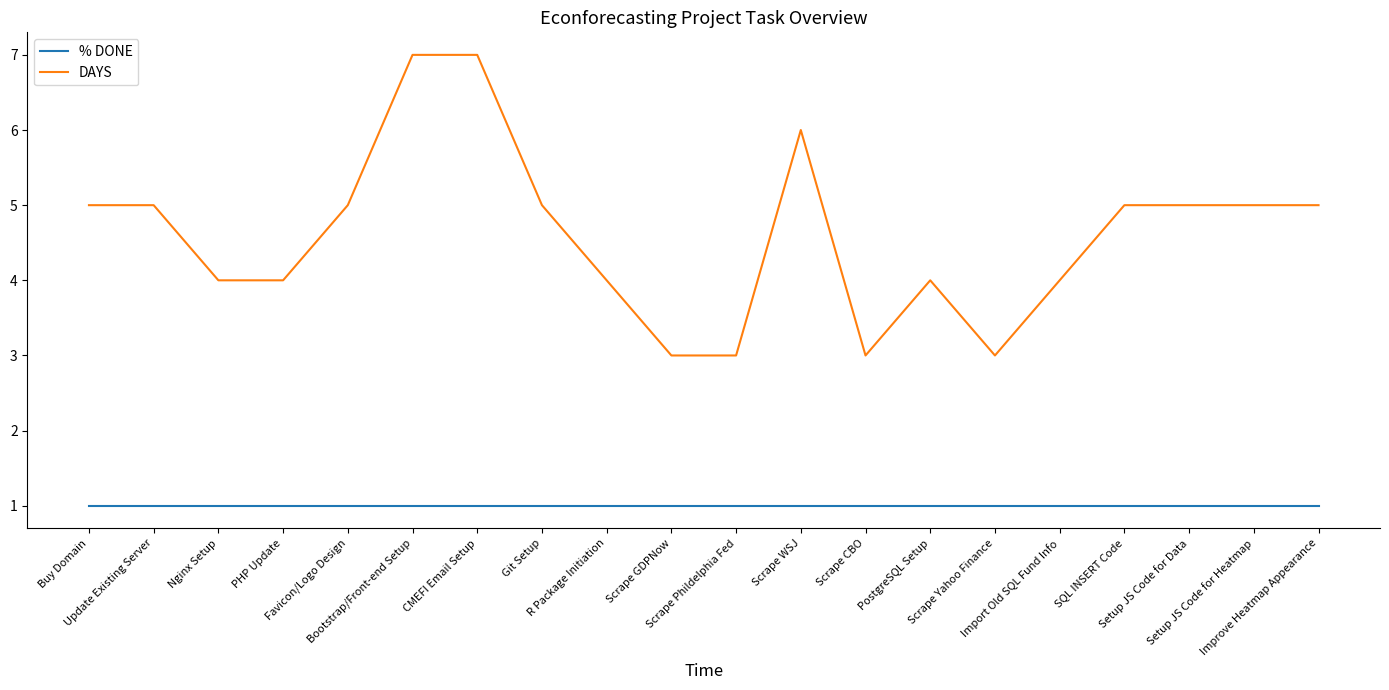

What is the maximum value shown in the chart?

7